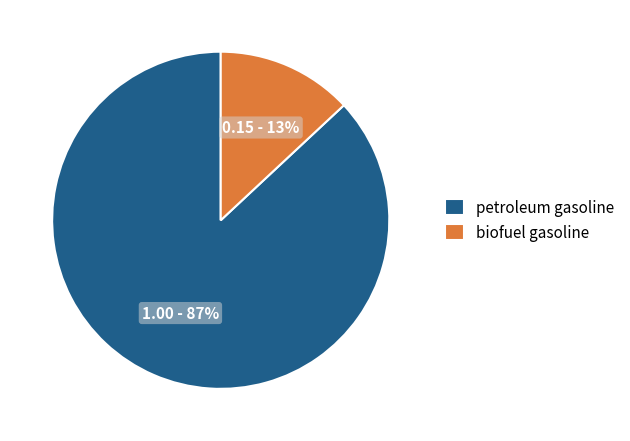

Which category has the biggest portion of the pie?

petroleum gasoline